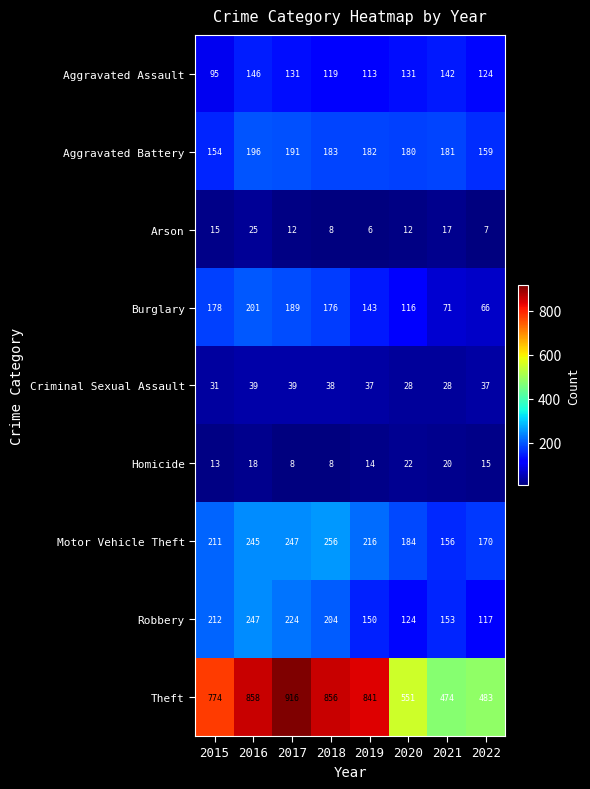

Rank the series at 2016 from lowest to highest value.

Homicide, Arson, Criminal Sexual Assault, Aggravated Assault, Aggravated Battery, Burglary, Motor Vehicle Theft, Robbery, Theft